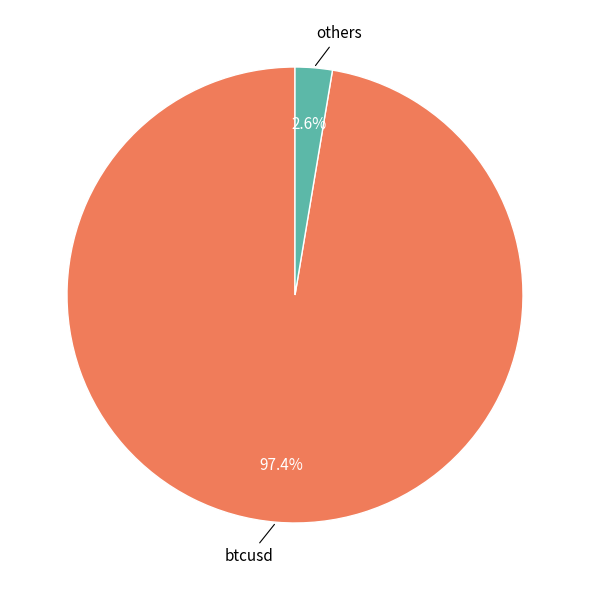

Does any single category account for the majority?

Yes